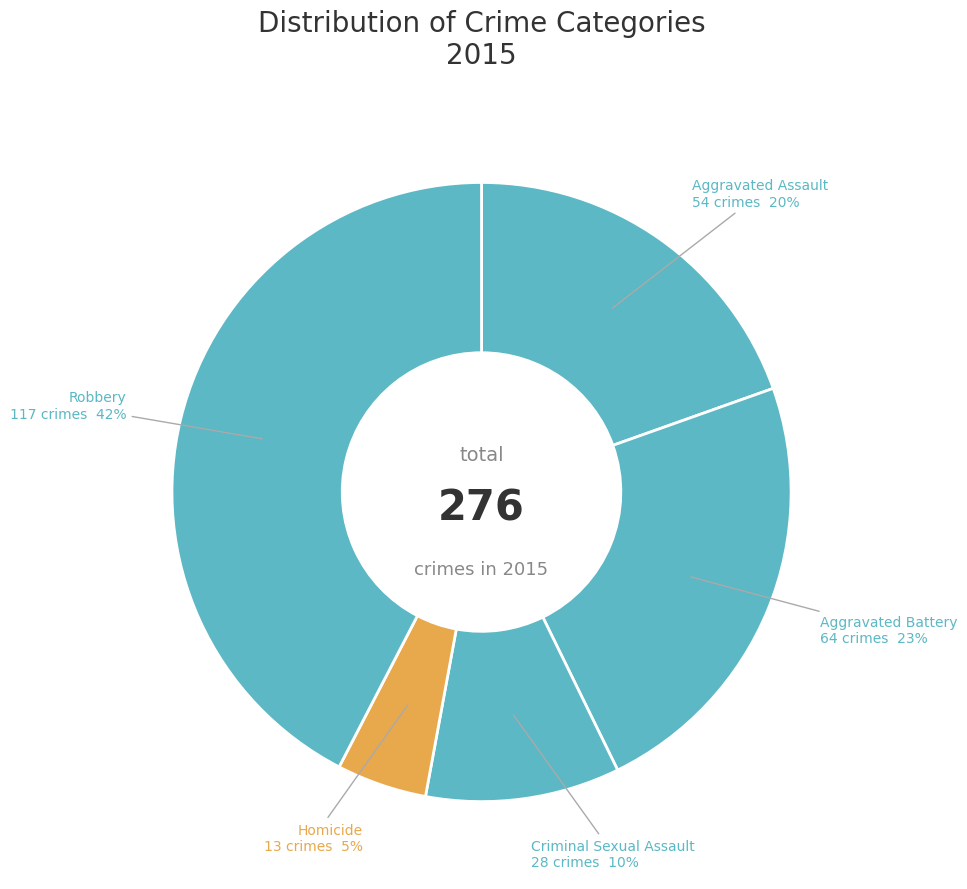

How many slices are in this pie chart?

5